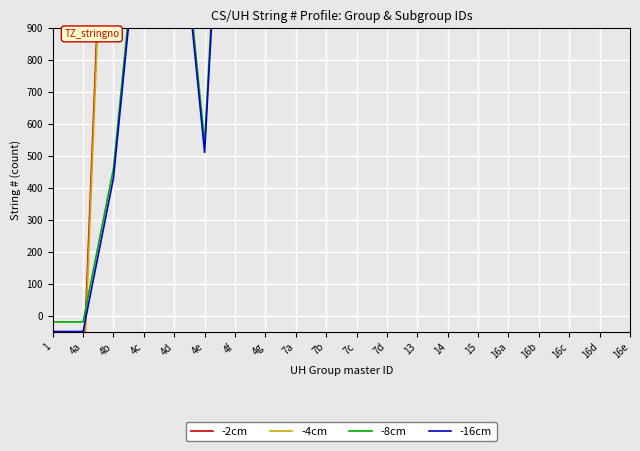

Reading left to right, what are all the values shown in this chart?

-2cm: -200	-200	2200	7000	7400	2600	11400	11800	11800	12600	13000	13400	13400	13400	13400	13400	9800	10200	10600	11000
-4cm: -250	-250	2150	6950	7350	2550	11350	11750	11750	12550	12950	13350	13350	13350	13350	13350	9750	10150	10550	10950
-8cm: -20	-20	460	1420	1500	540	2300	2380	2380	2540	2620	2700	2700	2700	2700	2700	1980	2060	2140	2220
-16cm: -50	-50	430	1390	1470	510	2270	2350	2350	2510	2590	2670	2670	2670	2670	2670	1950	2030	2110	2190